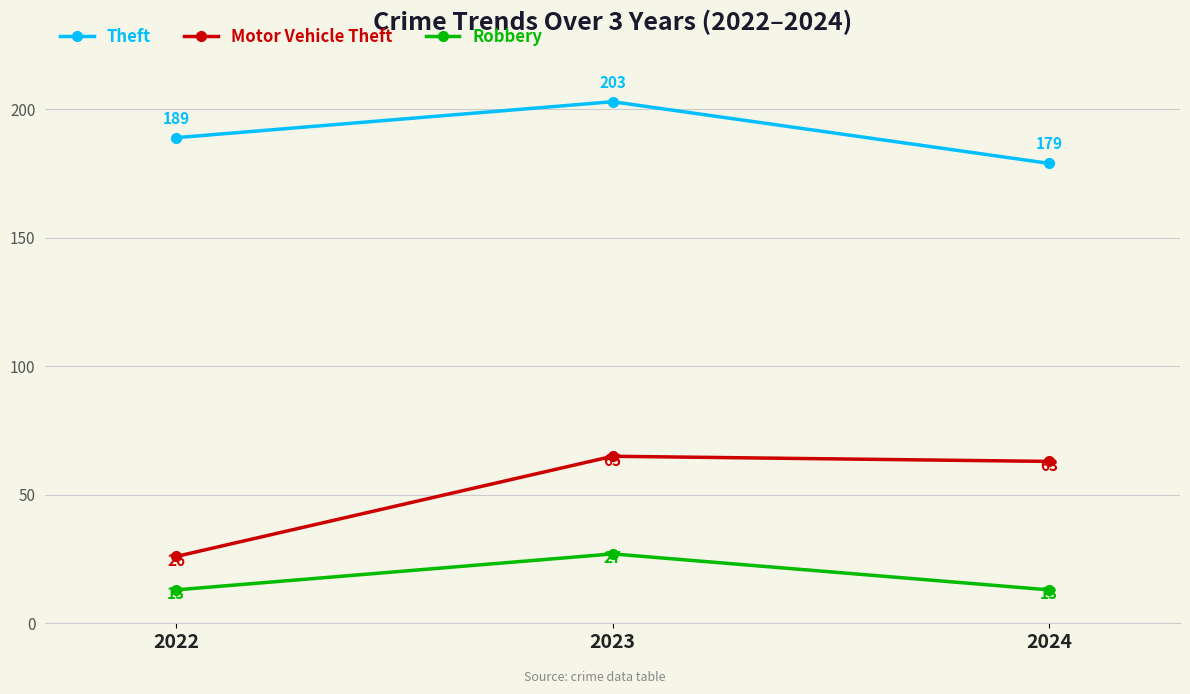

What is the difference between the highest and lowest values at 2022?

176